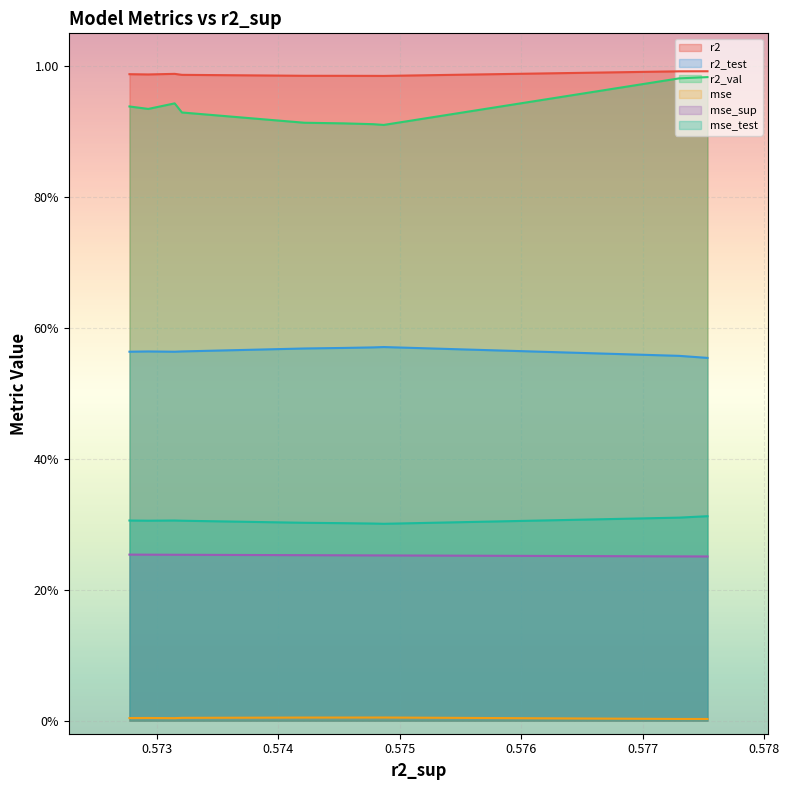

The value of r2_val at model_5_13_6 is 0.6. True or false?

False